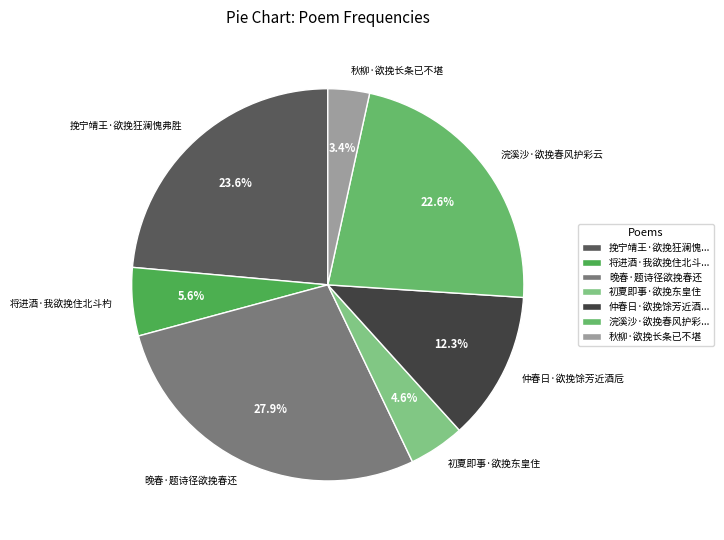

What percentage is the 浣溪沙·欲挽春风护彩云 slice, to the nearest percent?

23%